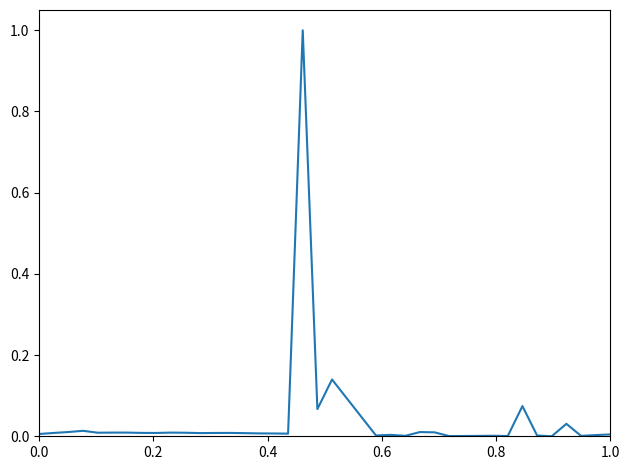

What is the maximum value shown in the chart?

1.0